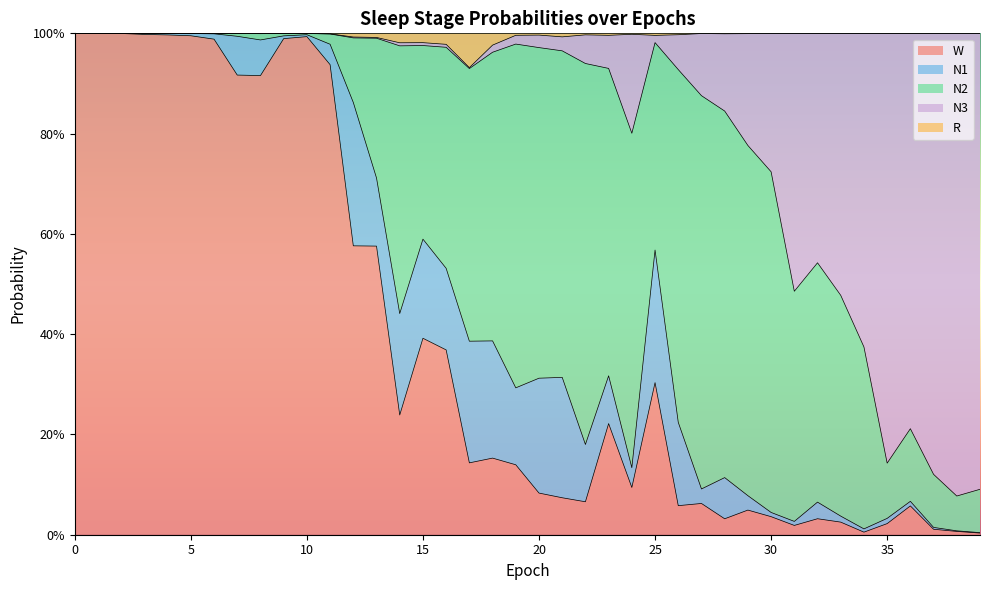

What are all the series names shown in the legend?

W, N1, N2, N3, R